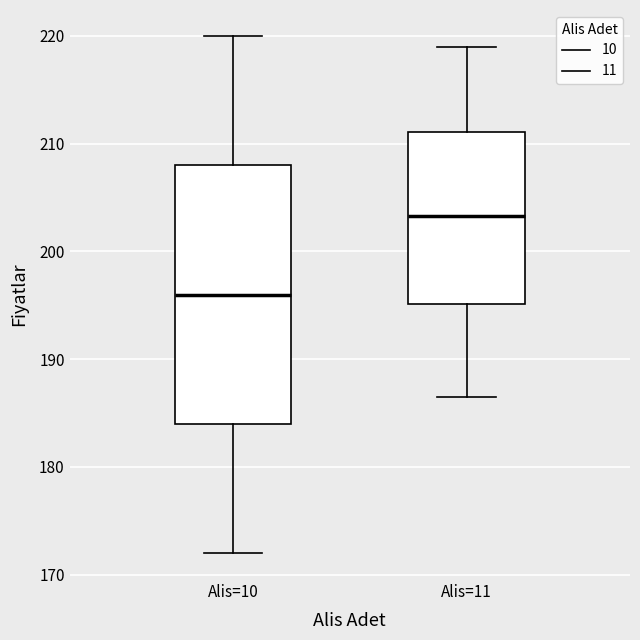

Which box's median line is the highest?

Alis=11